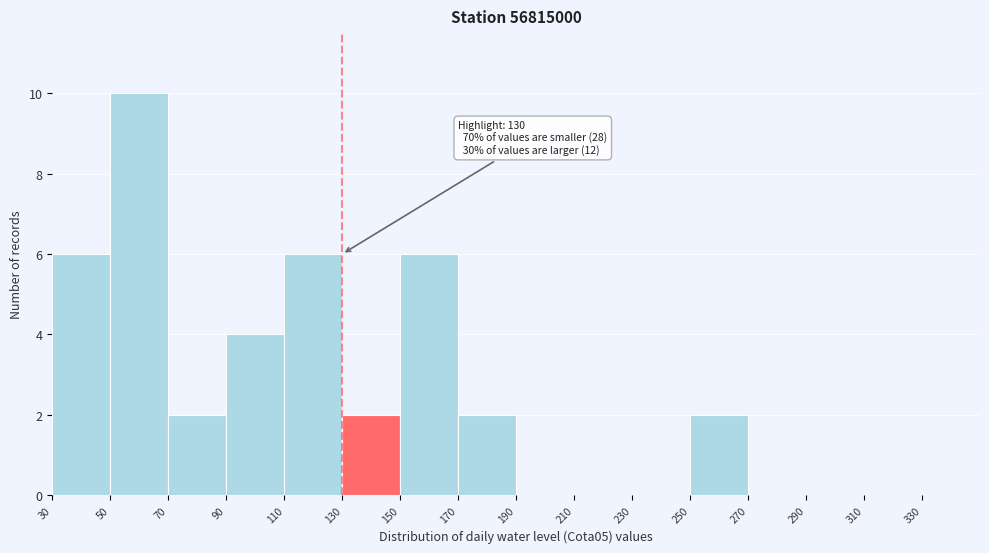

Which range on the x-axis has the tallest bar?

50 to 70